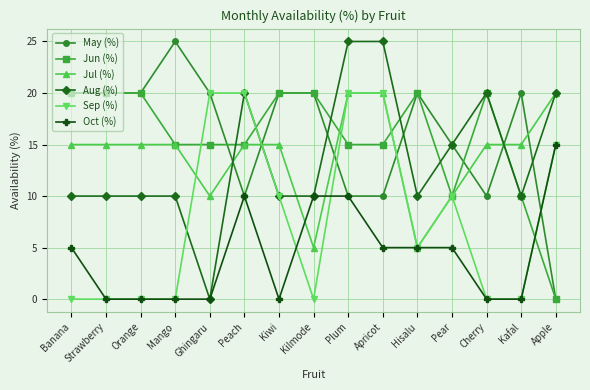

Reading right to left, extract all data points from this chart.

May (%): Apple=0	Kafal=20	Cherry=10	Pear=15	Hisalu=20	Apricot=10	Plum=10	Kilmode=20	Kiwi=20	Peach=10	Ghingaru=20	Mango=25	Orange=20	Strawberry=20	Banana=20
Jun (%): Apple=0	Kafal=10	Cherry=20	Pear=10	Hisalu=20	Apricot=15	Plum=15	Kilmode=20	Kiwi=20	Peach=15	Ghingaru=15	Mango=15	Orange=20	Strawberry=20	Banana=20
Jul (%): Apple=20	Kafal=15	Cherry=15	Pear=10	Hisalu=5	Apricot=20	Plum=20	Kilmode=5	Kiwi=15	Peach=15	Ghingaru=10	Mango=15	Orange=15	Strawberry=15	Banana=15
Aug (%): Apple=20	Kafal=10	Cherry=20	Pear=15	Hisalu=10	Apricot=25	Plum=25	Kilmode=10	Kiwi=10	Peach=20	Ghingaru=0	Mango=10	Orange=10	Strawberry=10	Banana=10
Sep (%): Apple=15	Kafal=0	Cherry=0	Pear=10	Hisalu=5	Apricot=20	Plum=20	Kilmode=0	Kiwi=10	Peach=20	Ghingaru=20	Mango=0	Orange=0	Strawberry=0	Banana=0
Oct (%): Apple=15	Kafal=0	Cherry=0	Pear=5	Hisalu=5	Apricot=5	Plum=10	Kilmode=10	Kiwi=0	Peach=10	Ghingaru=0	Mango=0	Orange=0	Strawberry=0	Banana=5